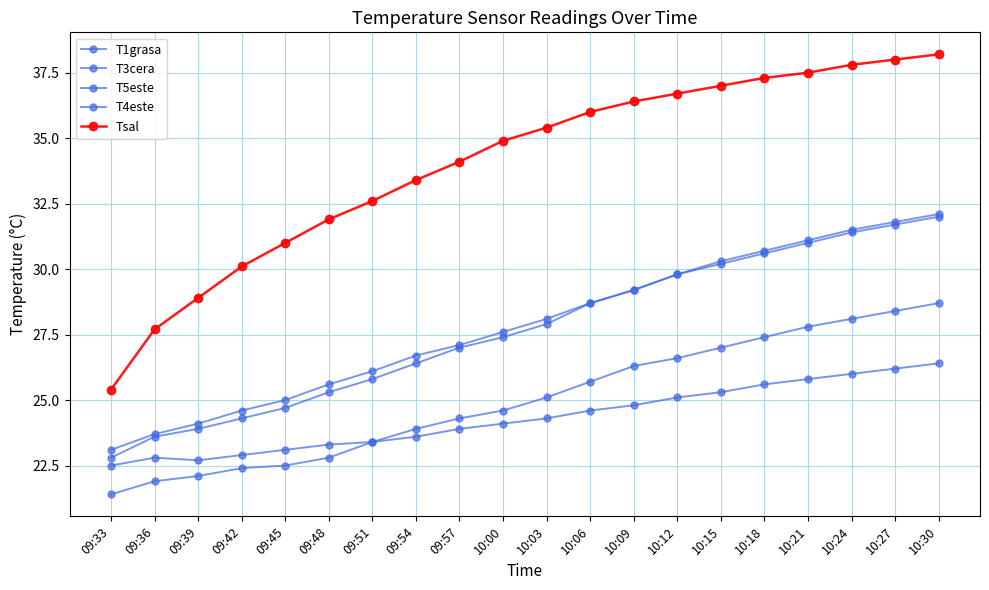

Is this an area chart (filled region under the line)?

No